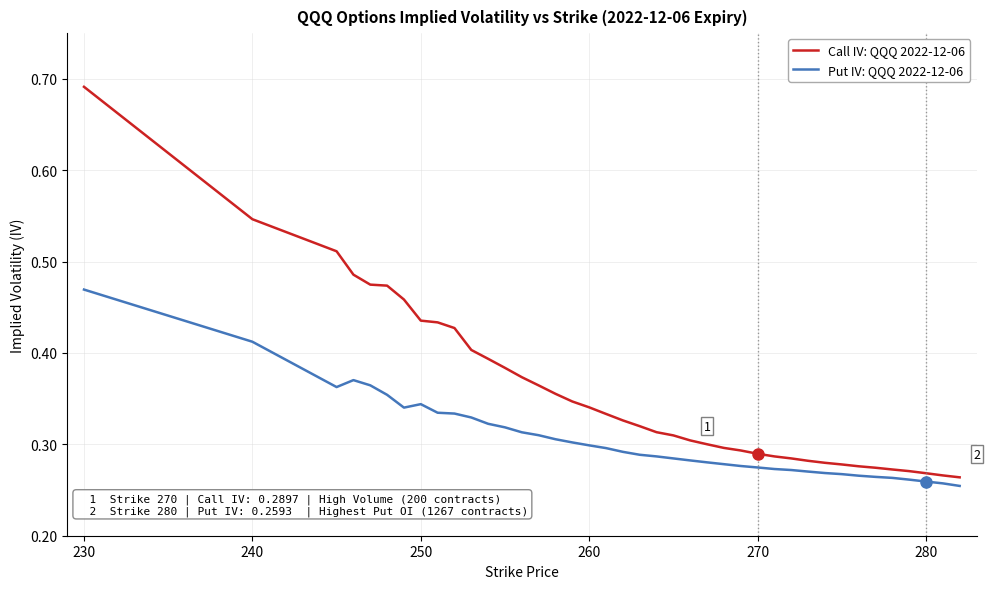

Rank the series by their average value, from lowest to highest.

Put IV: QQQ 2022-12-06, Call IV: QQQ 2022-12-06